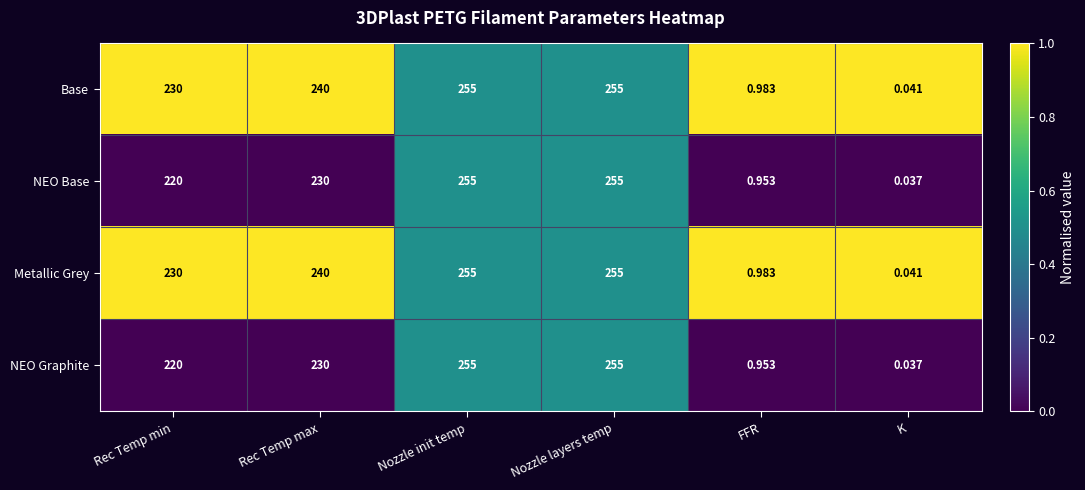

Which category has the lowest value in the Metallic Grey series?

K